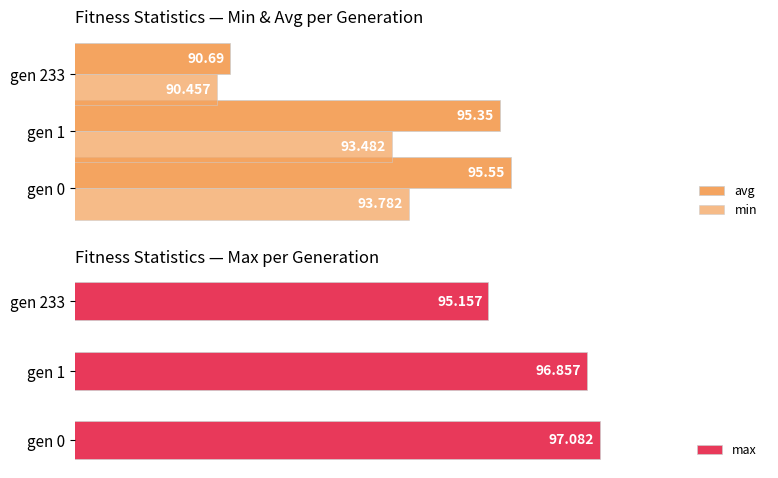

The min series shows 93.5 at gen 1. True or false?

True